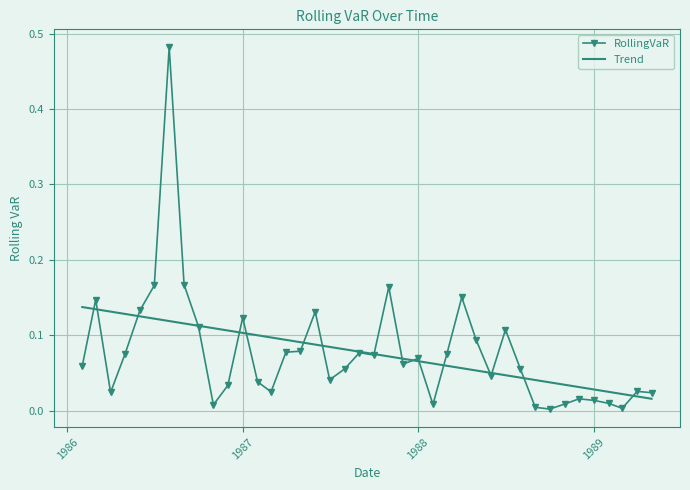

List the series in order of their peak value, highest first.

RollingVaR, Trend